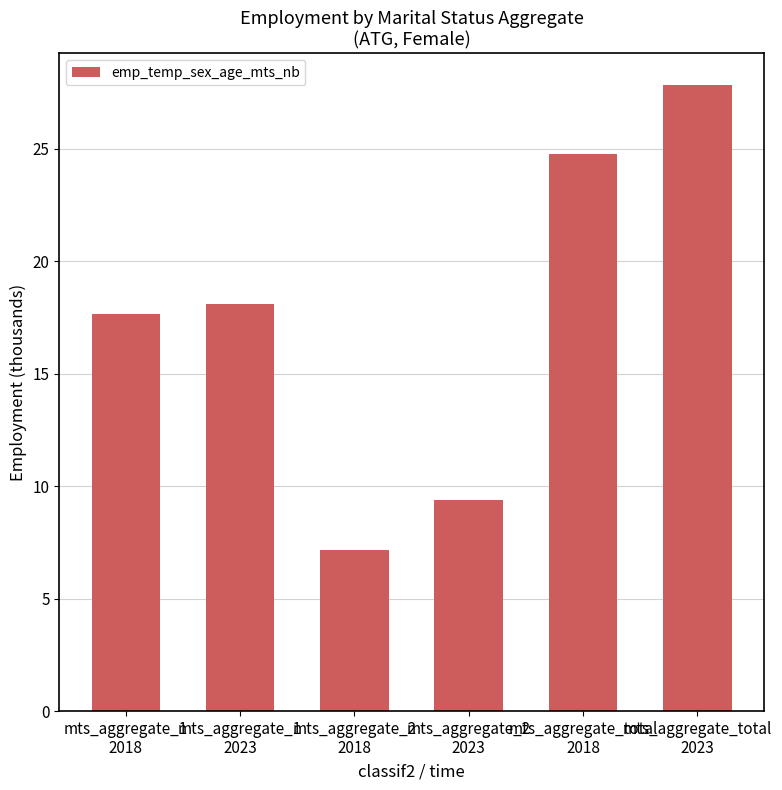

True or false: the data shows 7.1 at mts_aggregate_2
2018.

True